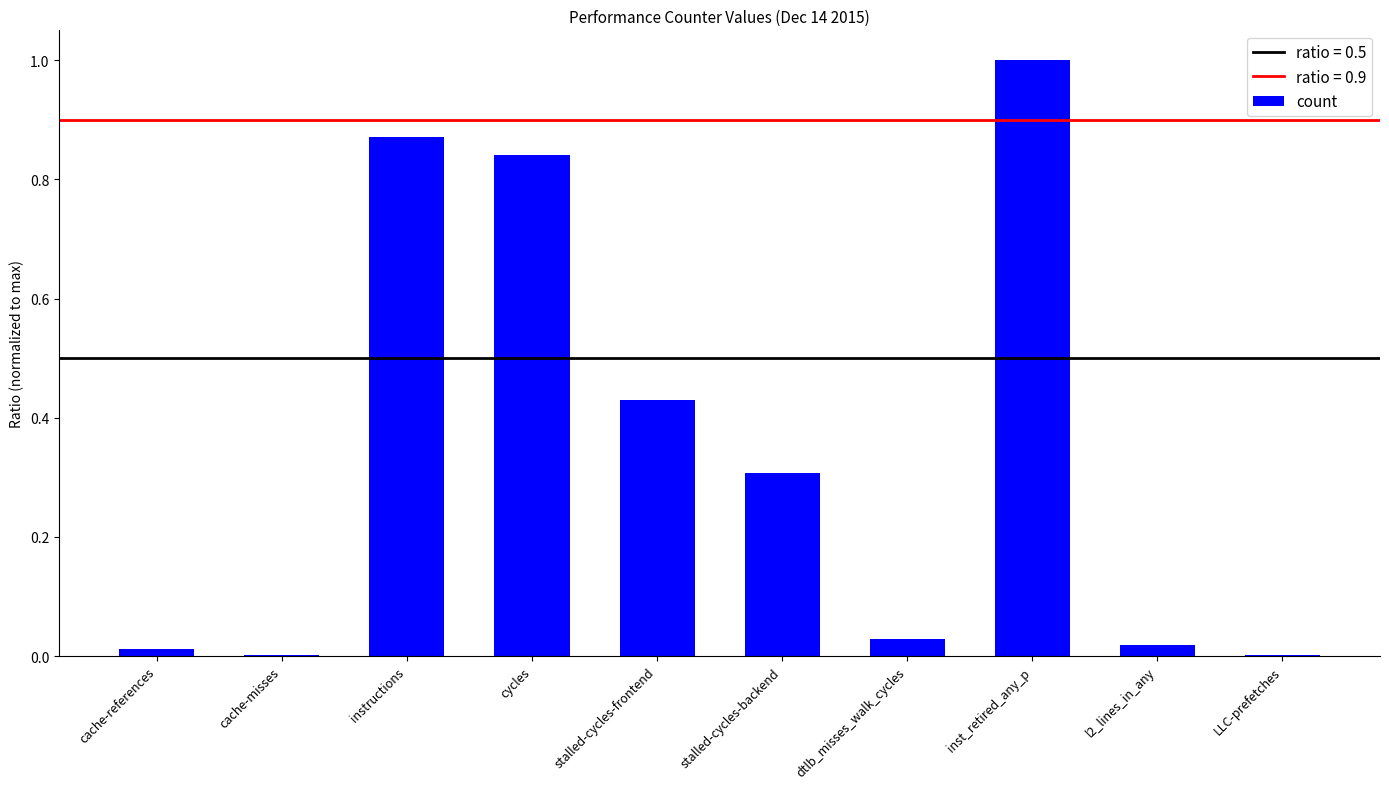

The value at instructions is 1.4. True or false?

False